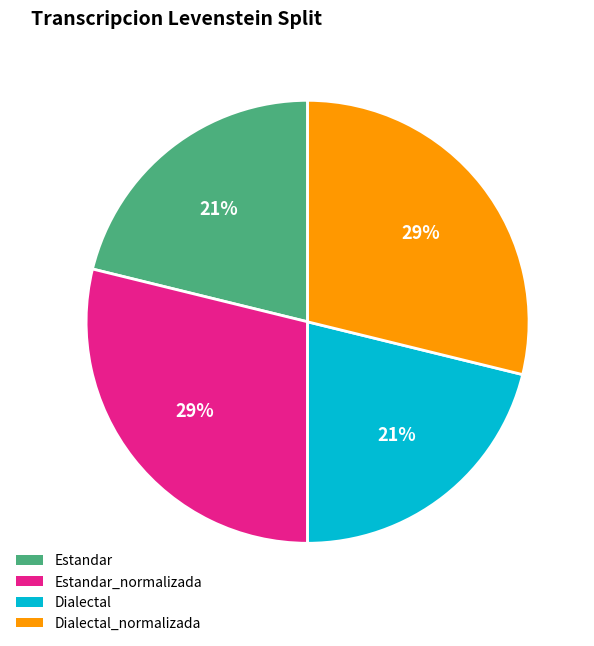

How many segments does this pie chart have?

4